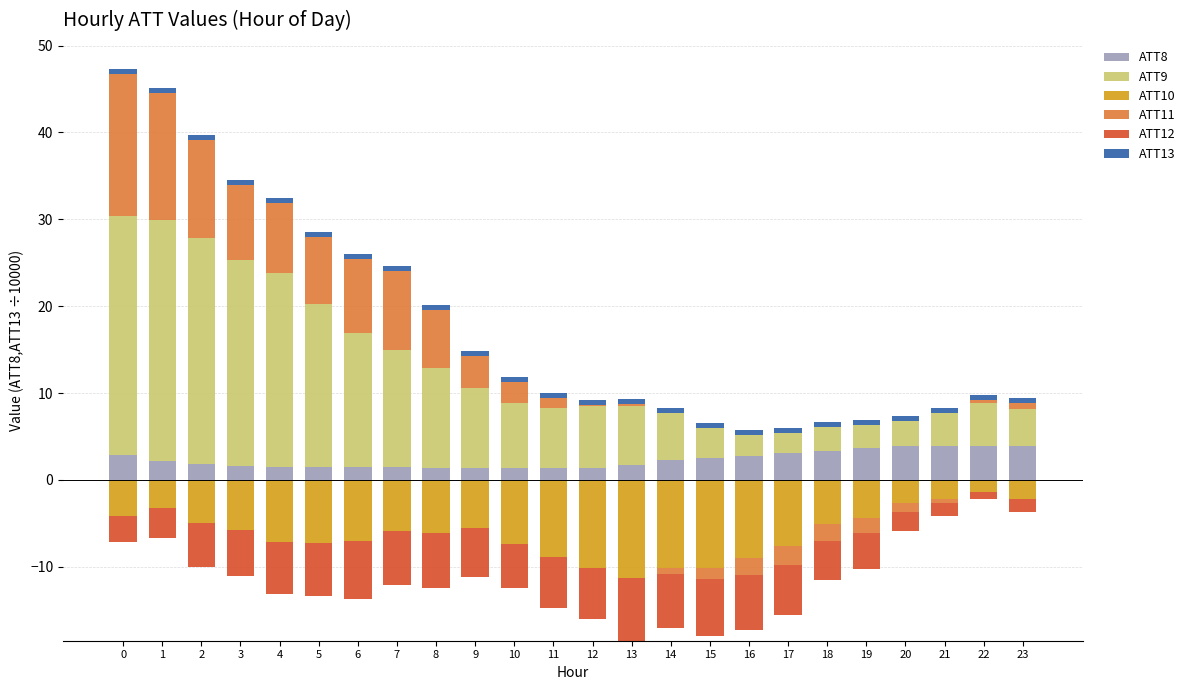

What is the difference between the highest and lowest values at 6?

15.4